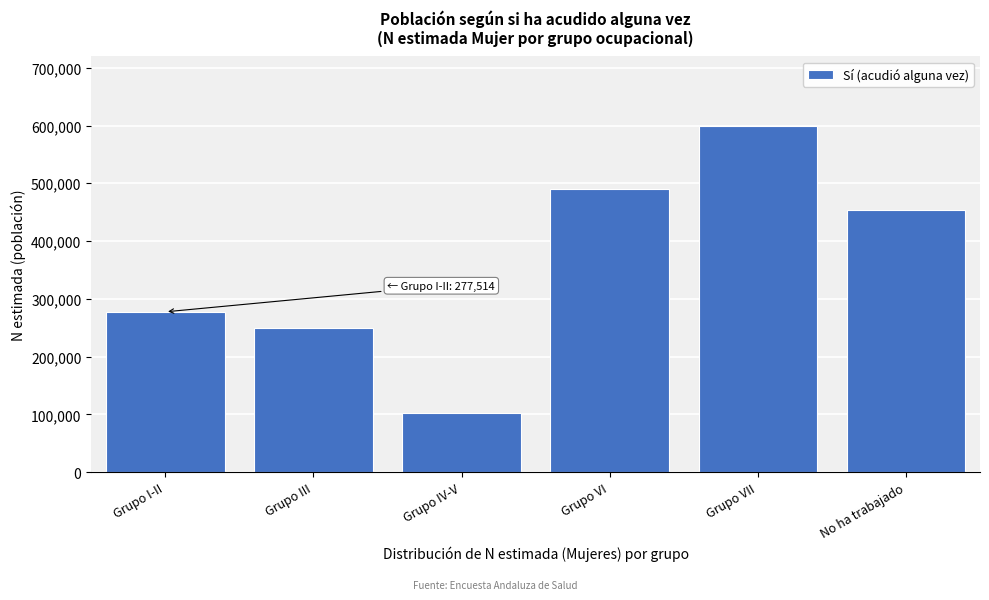

Reading right to left, list all the values displayed in this chart.

No ha trabajado=454503	Grupo VII=599860	Grupo VI=489849	Grupo IV-V=102148	Grupo III=249452	Grupo I-II=277514